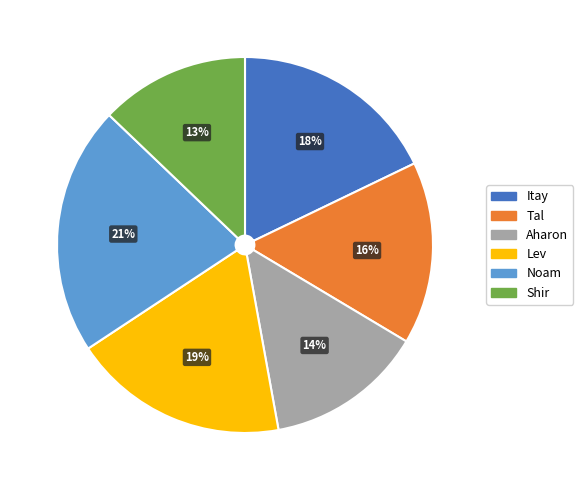

The Aharon slice represents 1% of the pie. True or false?

False